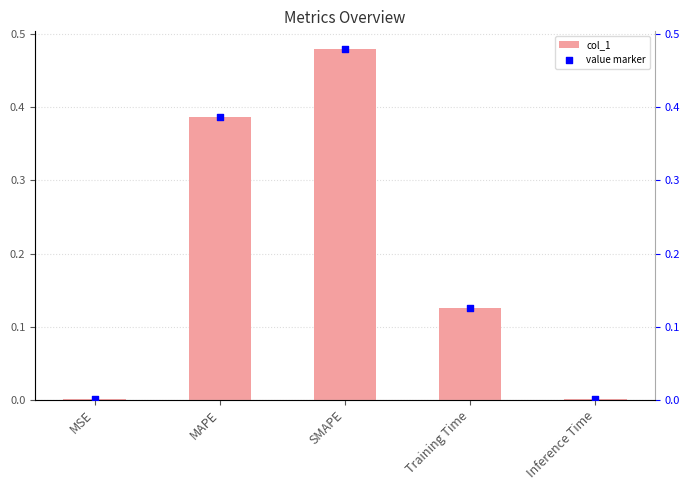

At how many categories does at least one series exceed 0?

5